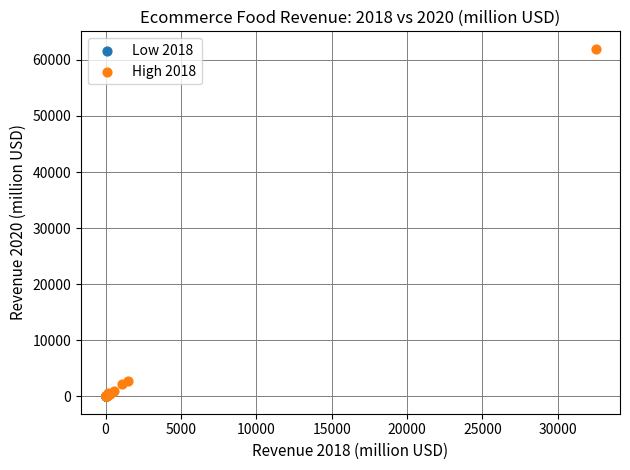

Which series has the widest spread of Y values?

High 2018